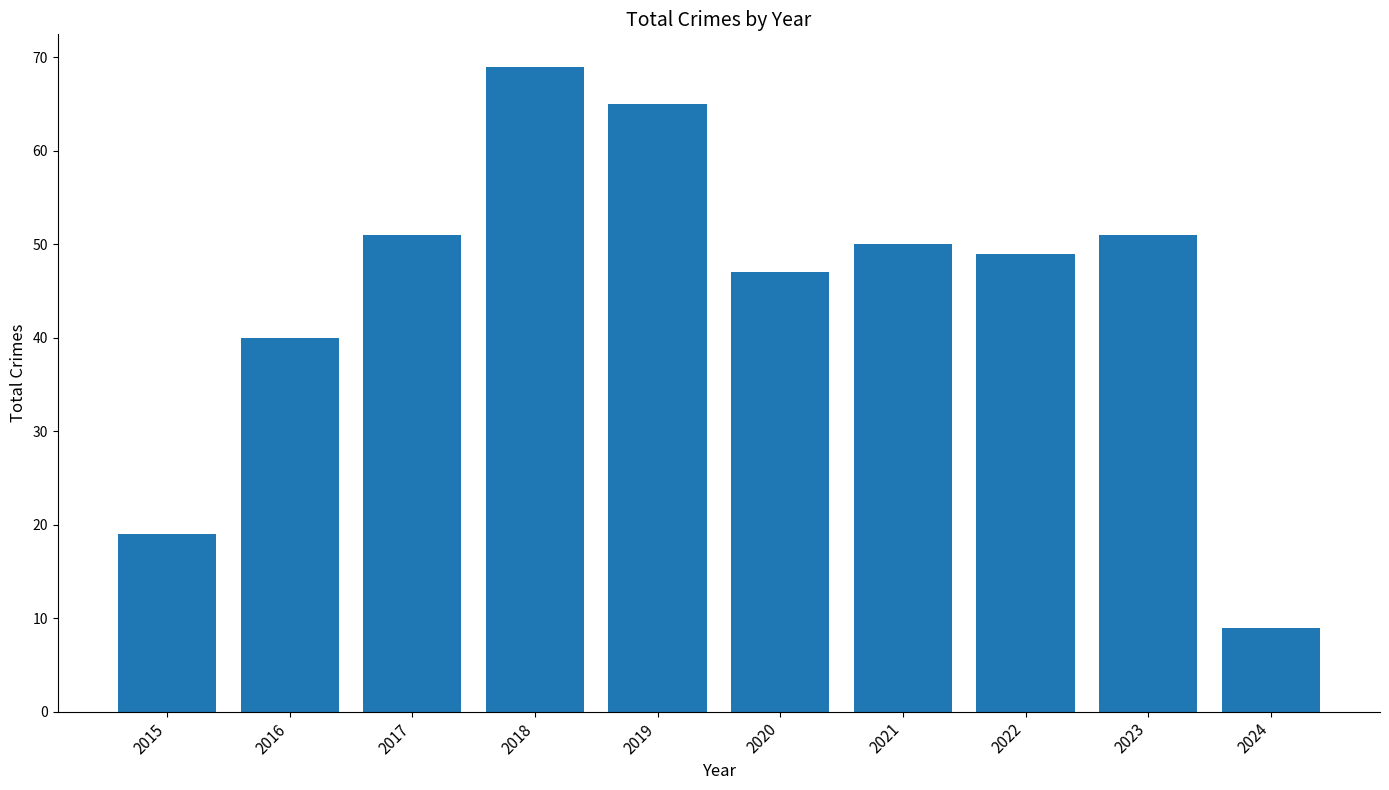

Between 2017 and 2015, which is larger?

2017